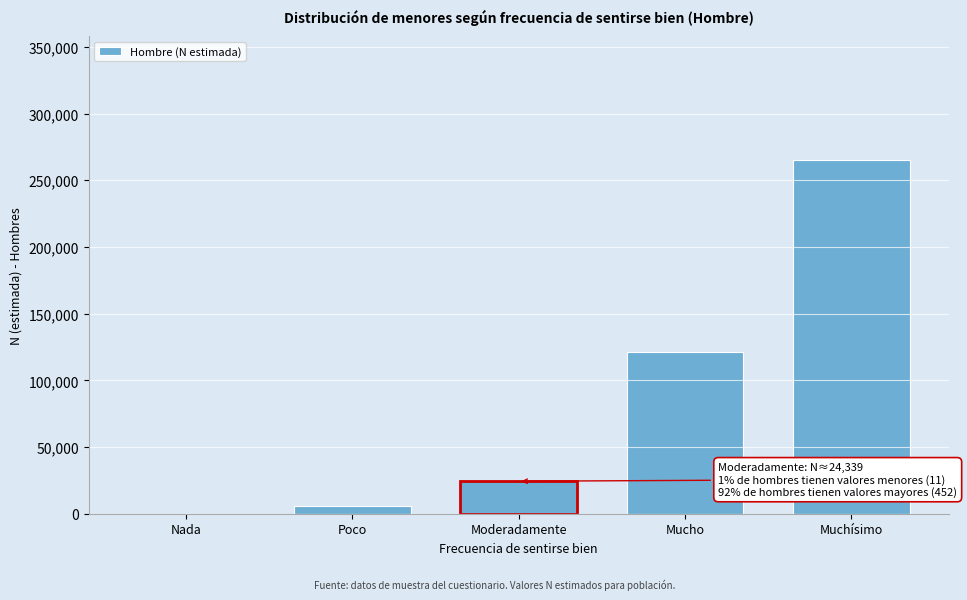

Reading left to right, list all the values displayed in this chart.

Nada=0	Poco=6098	Moderadamente=24339	Mucho=121314	Muchísimo=265314